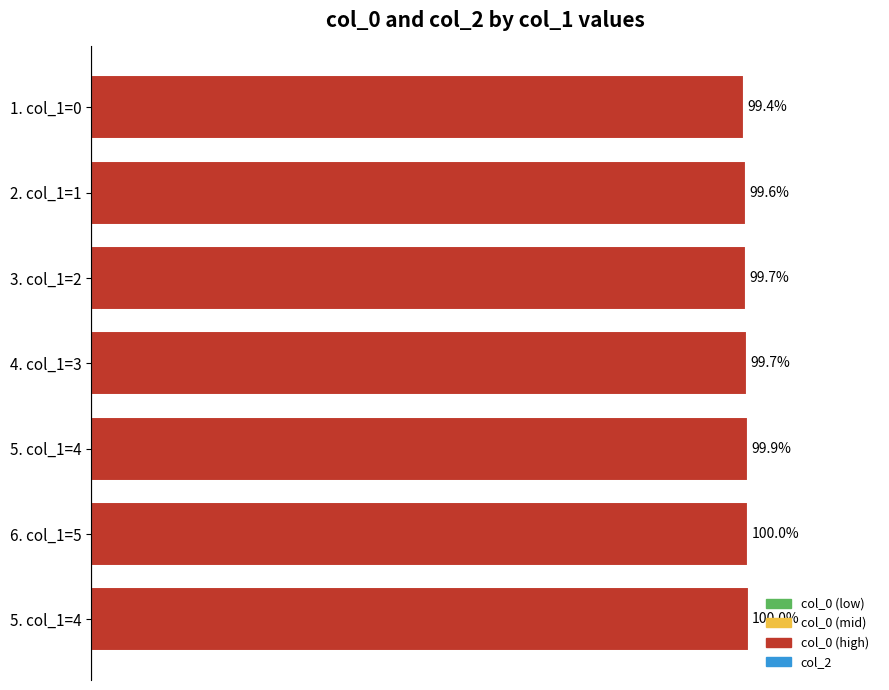

Are the bars horizontal?

Yes